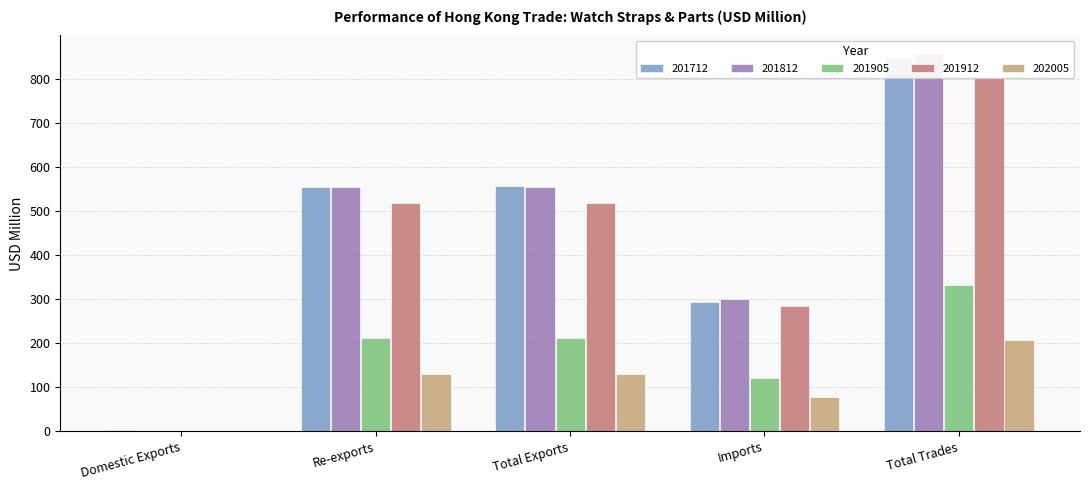

What is the total value across all series at Re-exports?

1969.4